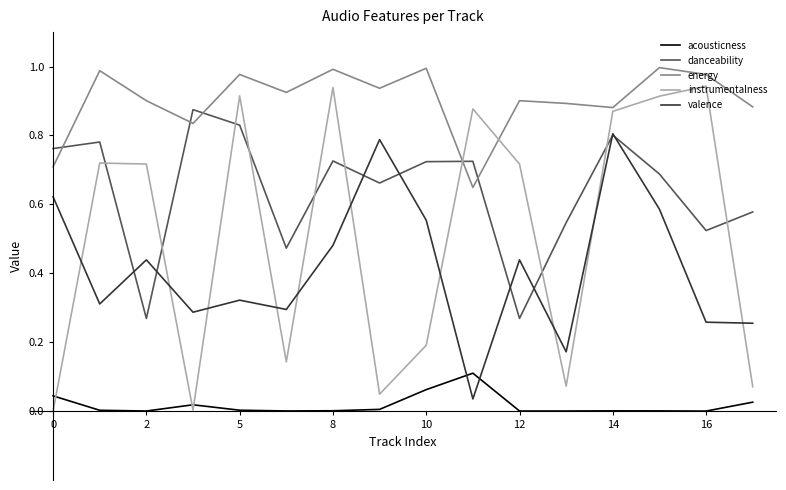

Which series has the widest spread of values?

instrumentalness